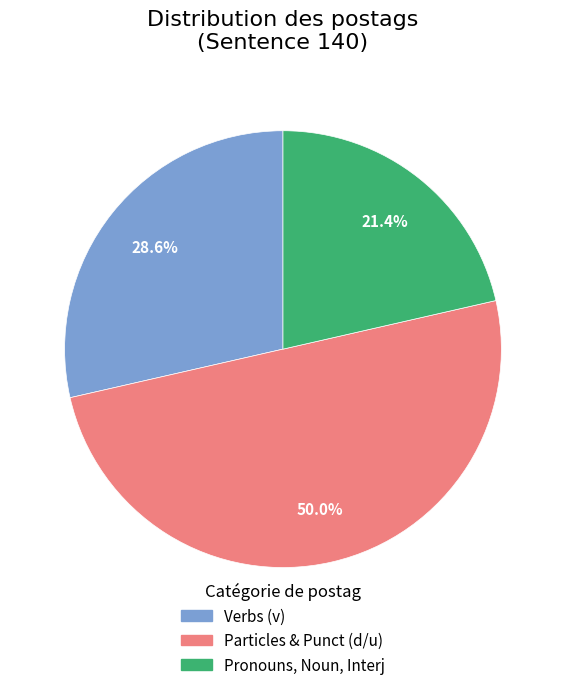

What percentage is NOT represented by Pronouns, Noun, Interj?

78.6%